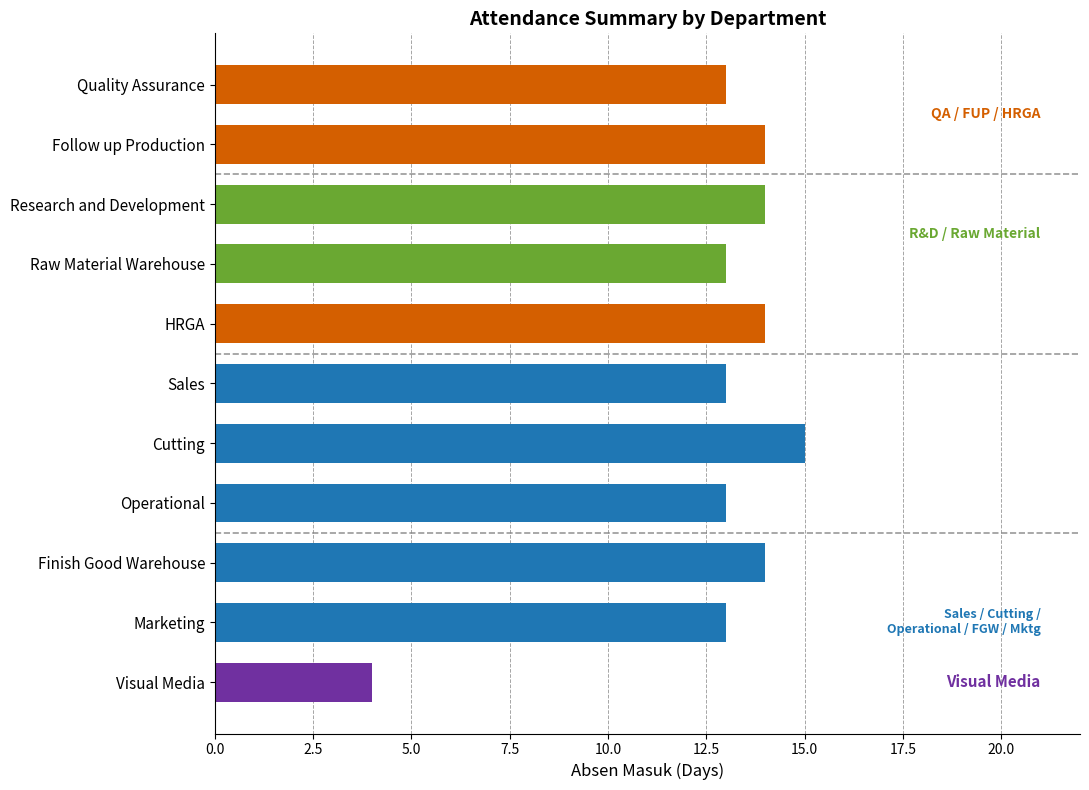

At which category does the chart reach its peak across all series?

6